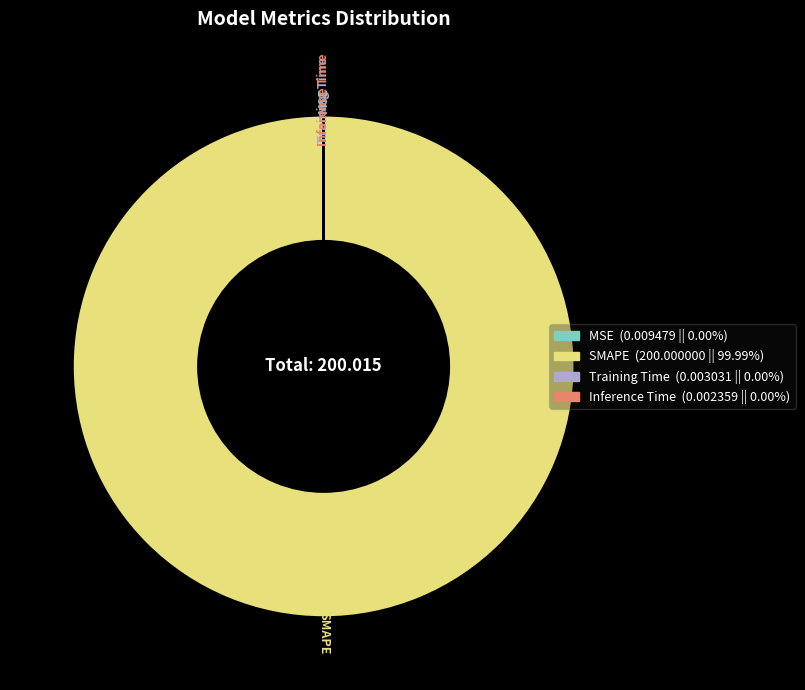

Is there a majority slice in this chart?

Yes